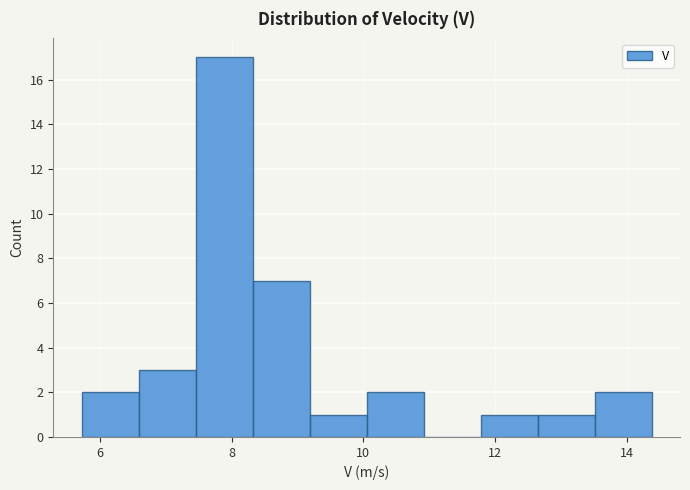

What is the height of the bar covering 7.4 to 8.4 on the x-axis? Neither the bar edges nor the heights are printed on the chart, so give them approximately, as read against the axes.

17